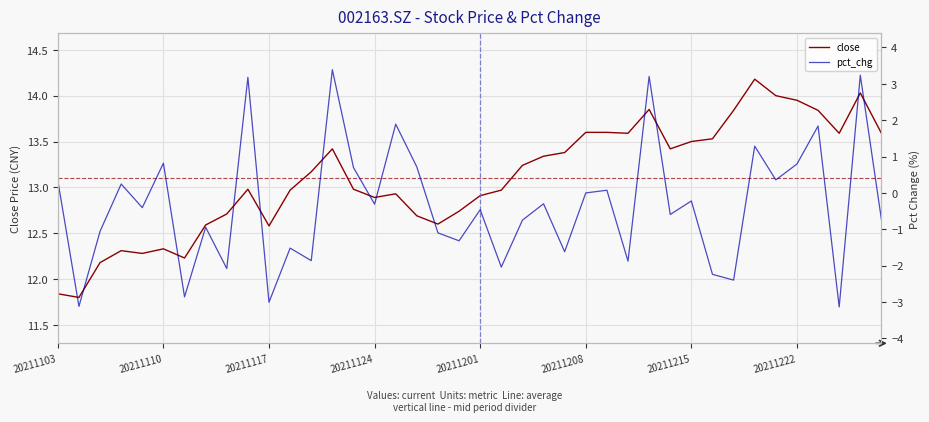

What is the value of the pct_chg point at the 23rd from the left?

-0.7